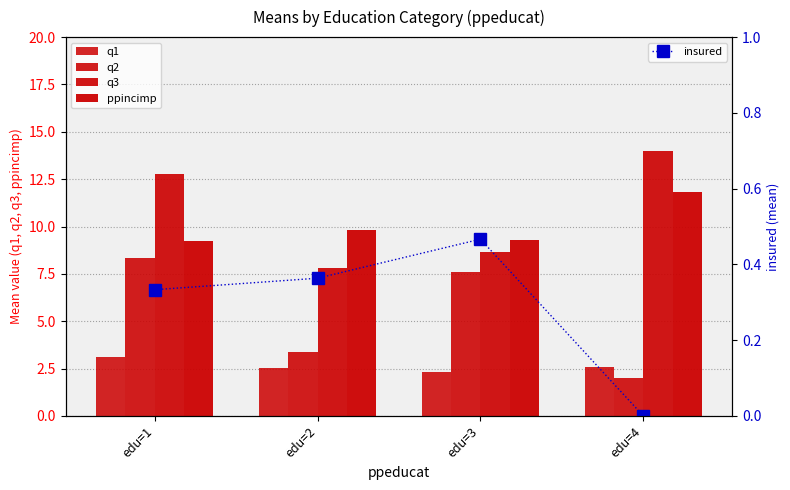

What is the maximum value shown in the chart?

14.0